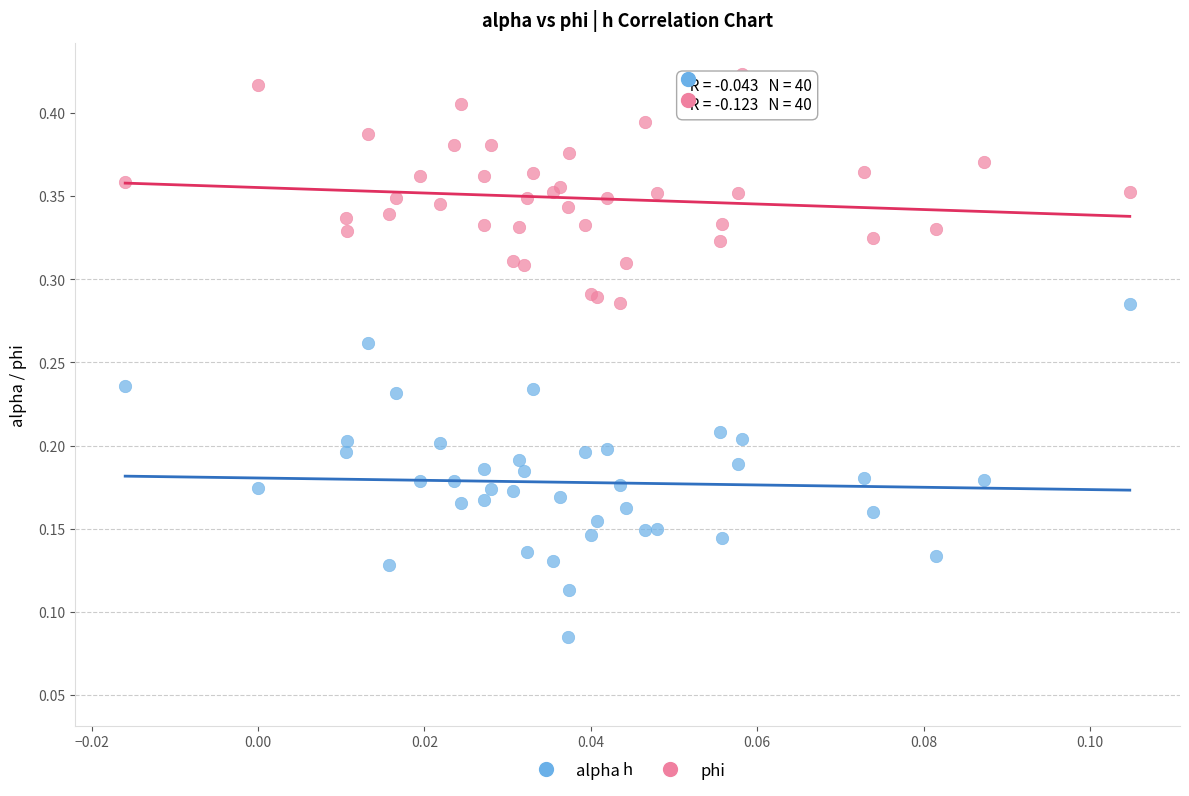

Which series reaches the minimum Y coordinate?

alpha